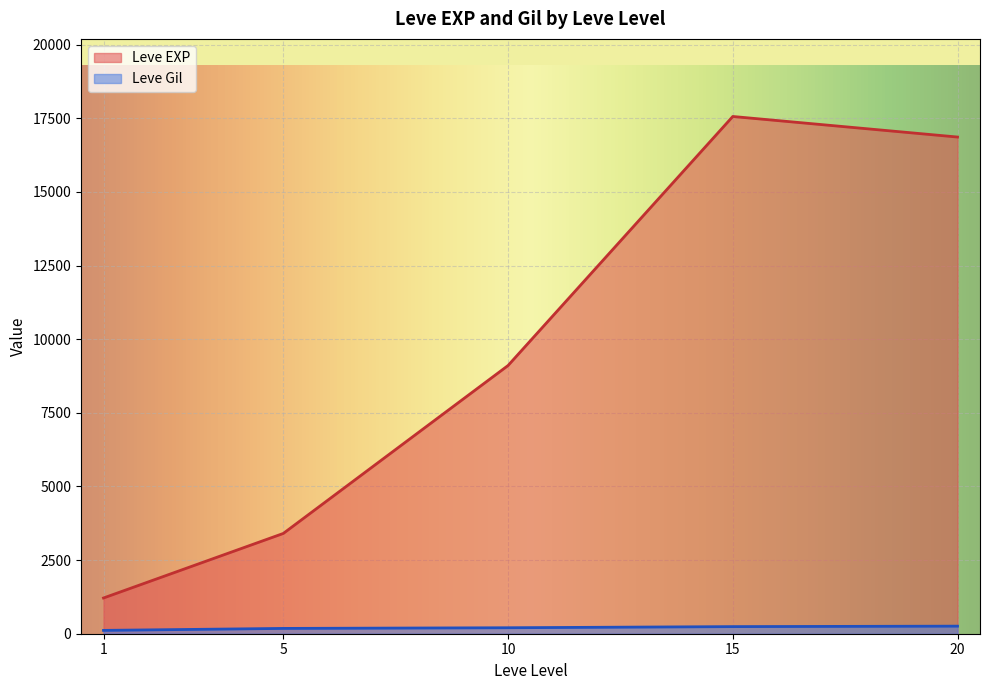

How many lines are shown in the chart?

2